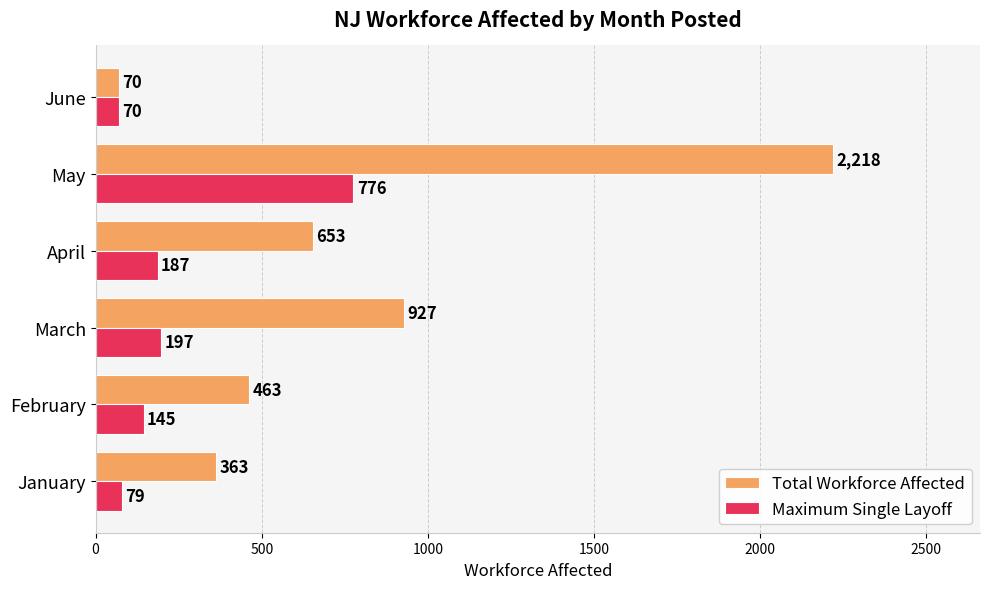

At which label is Maximum Single Layoff closest to 423?

March